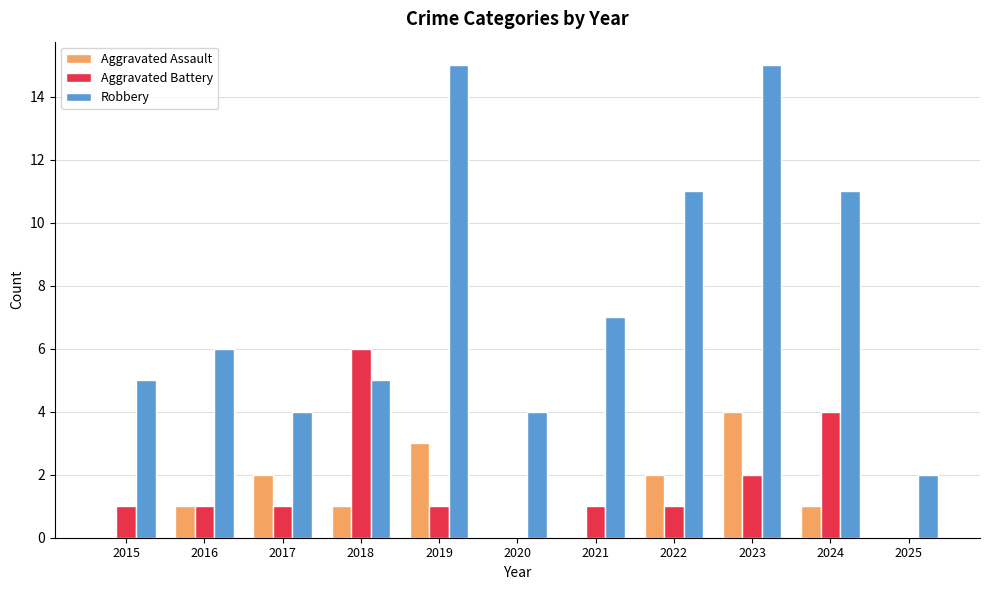

Which series has the widest spread of values?

Robbery